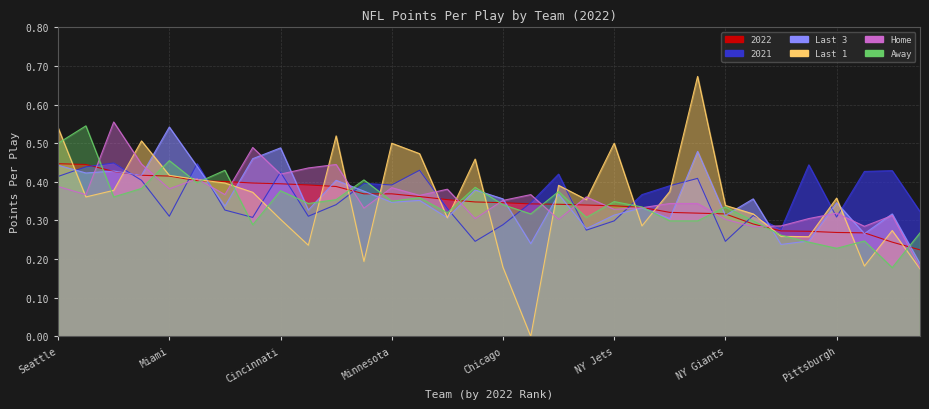

Which series has the widest spread of values?

Last 1